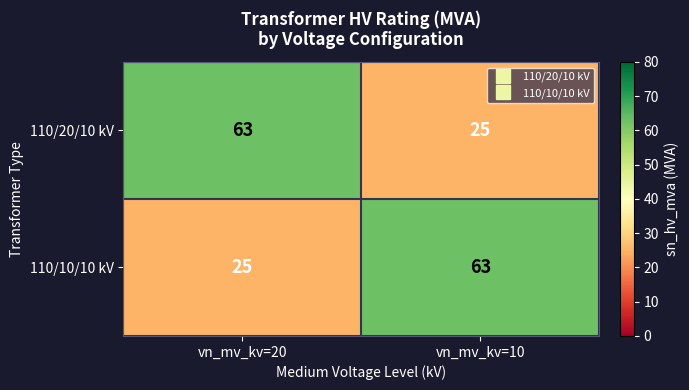

Is the value of 110/20/10 kV at vn_mv_kv=20 greater than the value of 110/10/10 kV at vn_mv_kv=20?

Yes